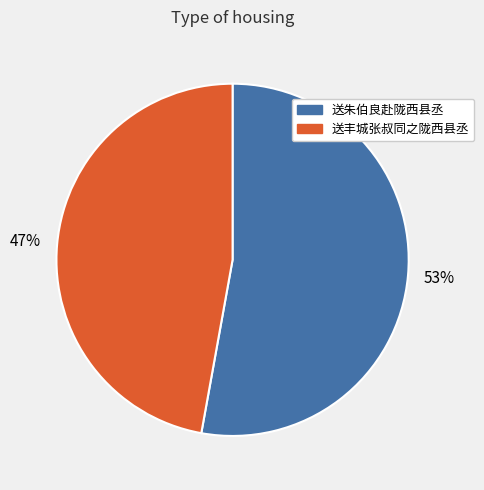

How many segments does this pie chart have?

2